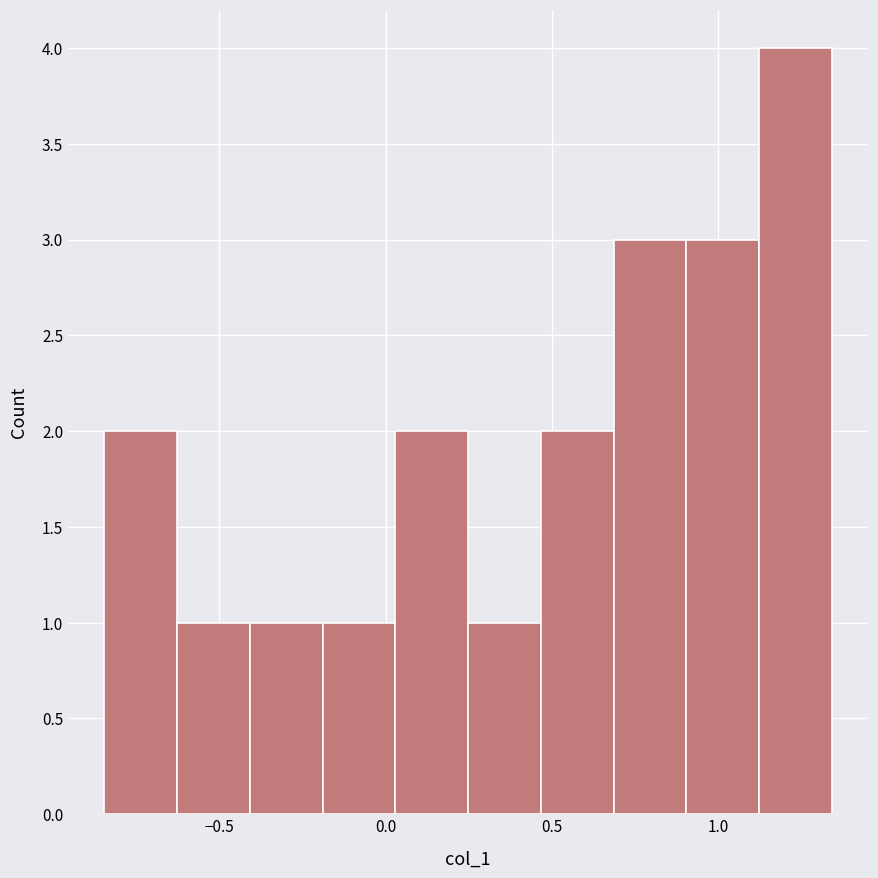

Which range on the x-axis has the tallest bar?

1.10 to 1.35